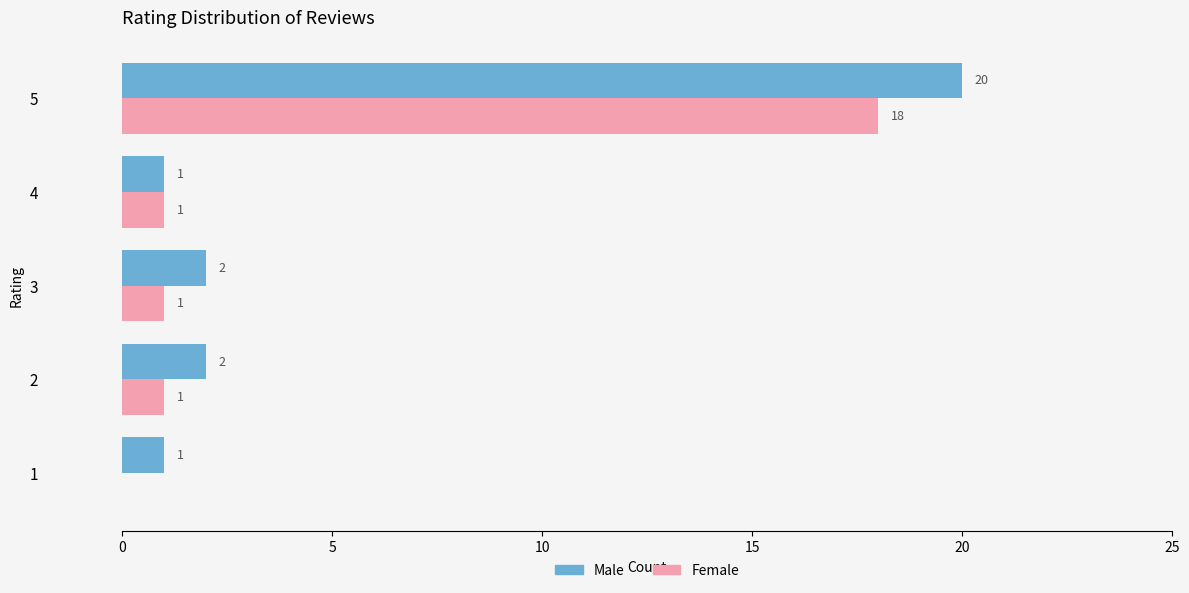

Is it true that Male equals 2 at 3?

True